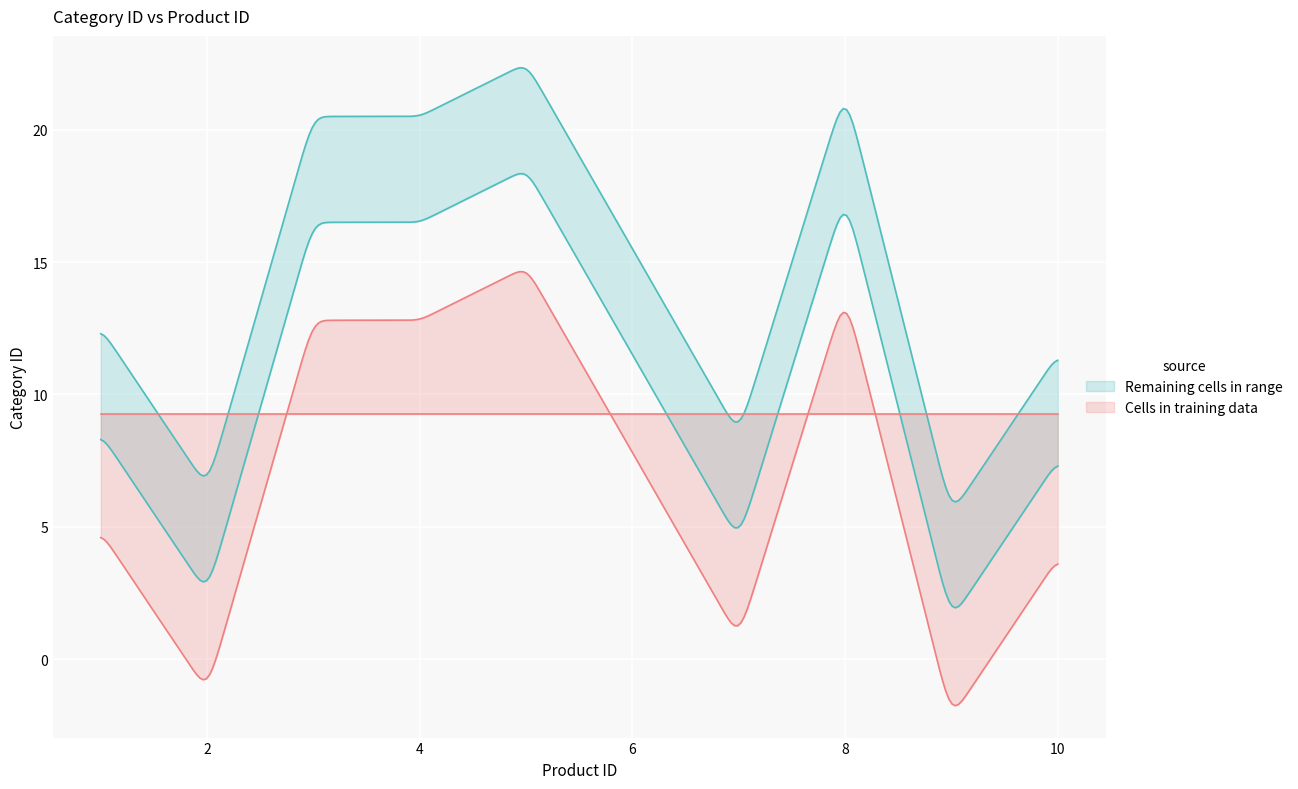

What is the maximum value for Cells in training data?

14.6